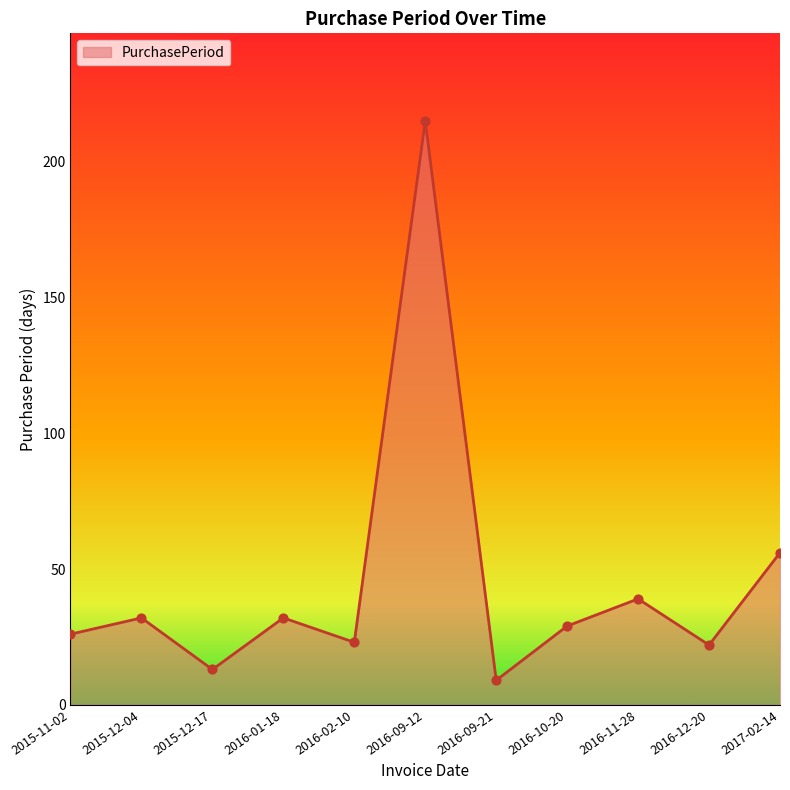

What is the change in value from 2015-12-04 to 2016-10-20?

-3